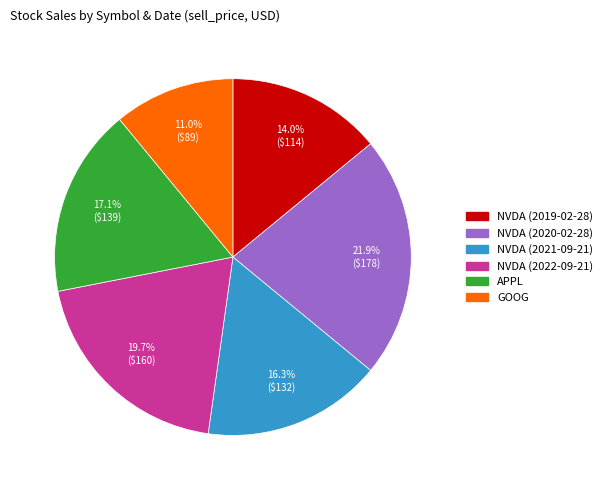

Which has a higher value, GOOG or NVDA (2020-02-28)?

NVDA (2020-02-28)